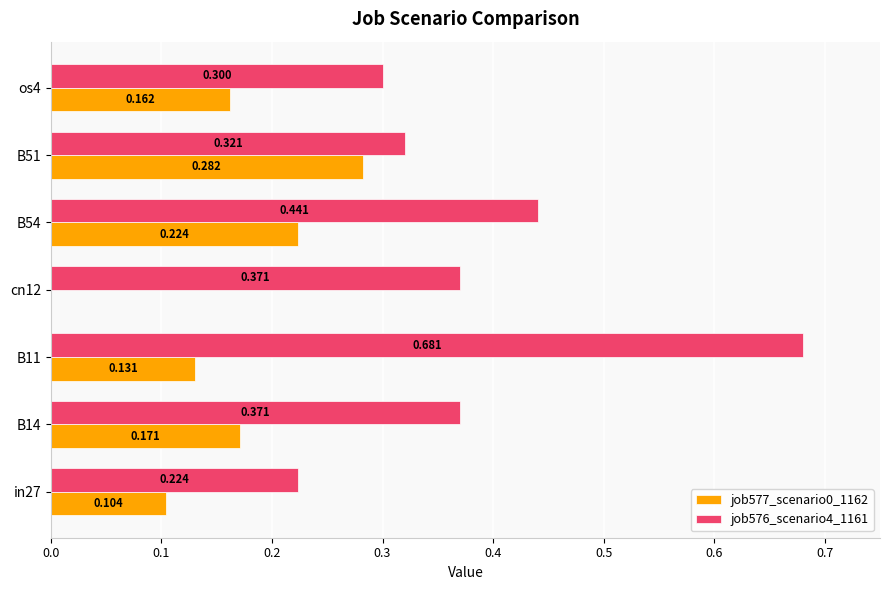

How many data points does each series have?

7